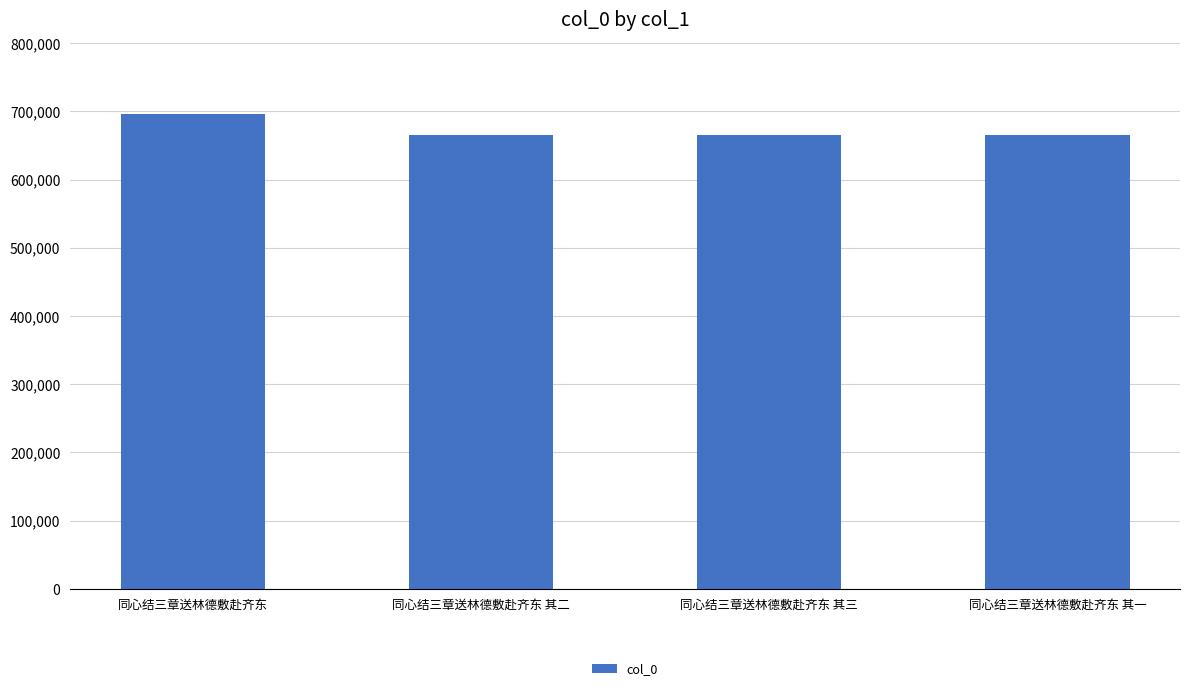

What is the difference between the second highest and minimum values?

2